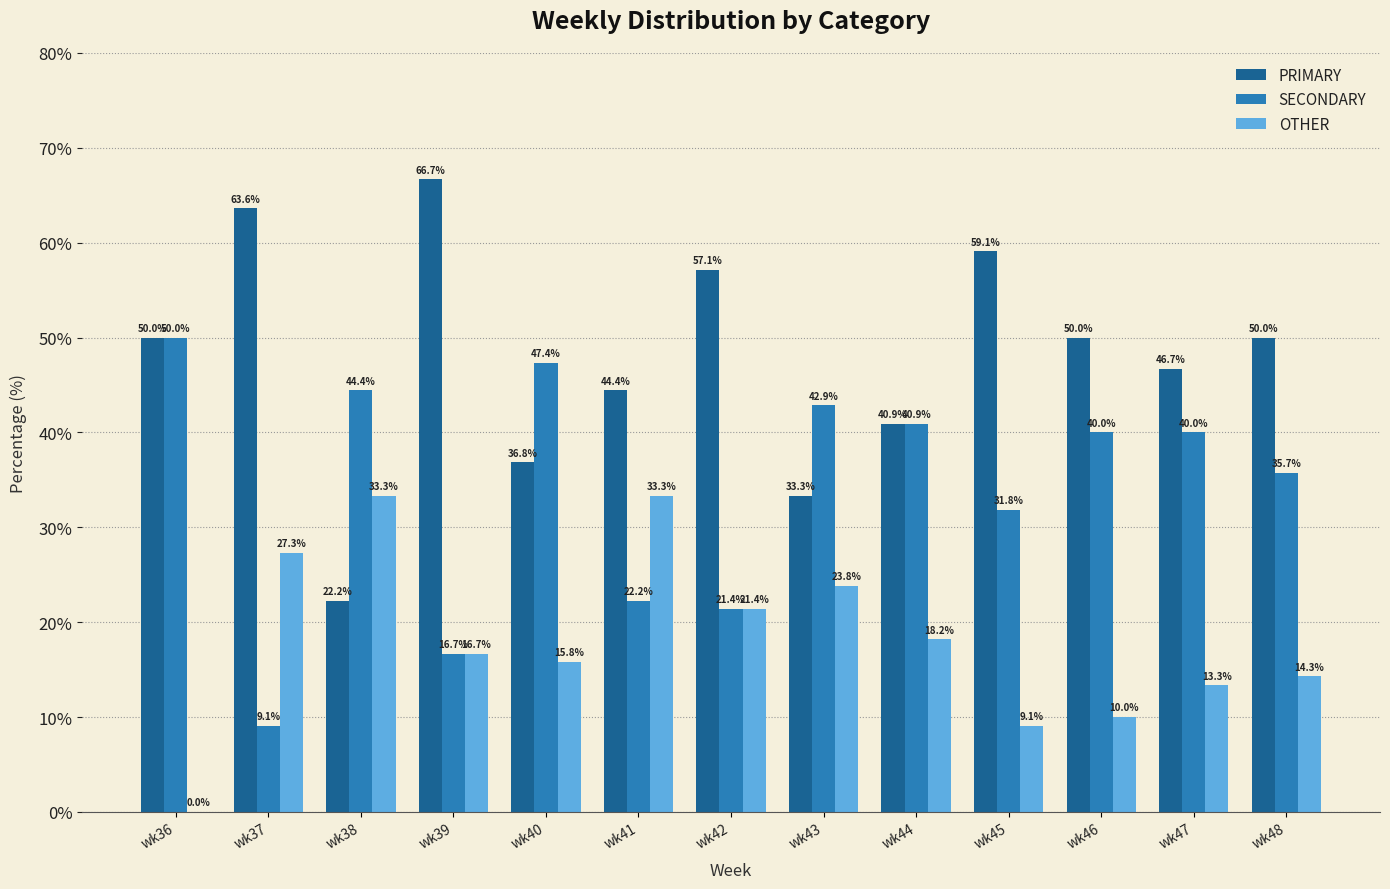

At which label does OTHER first exceed 16?

wk37